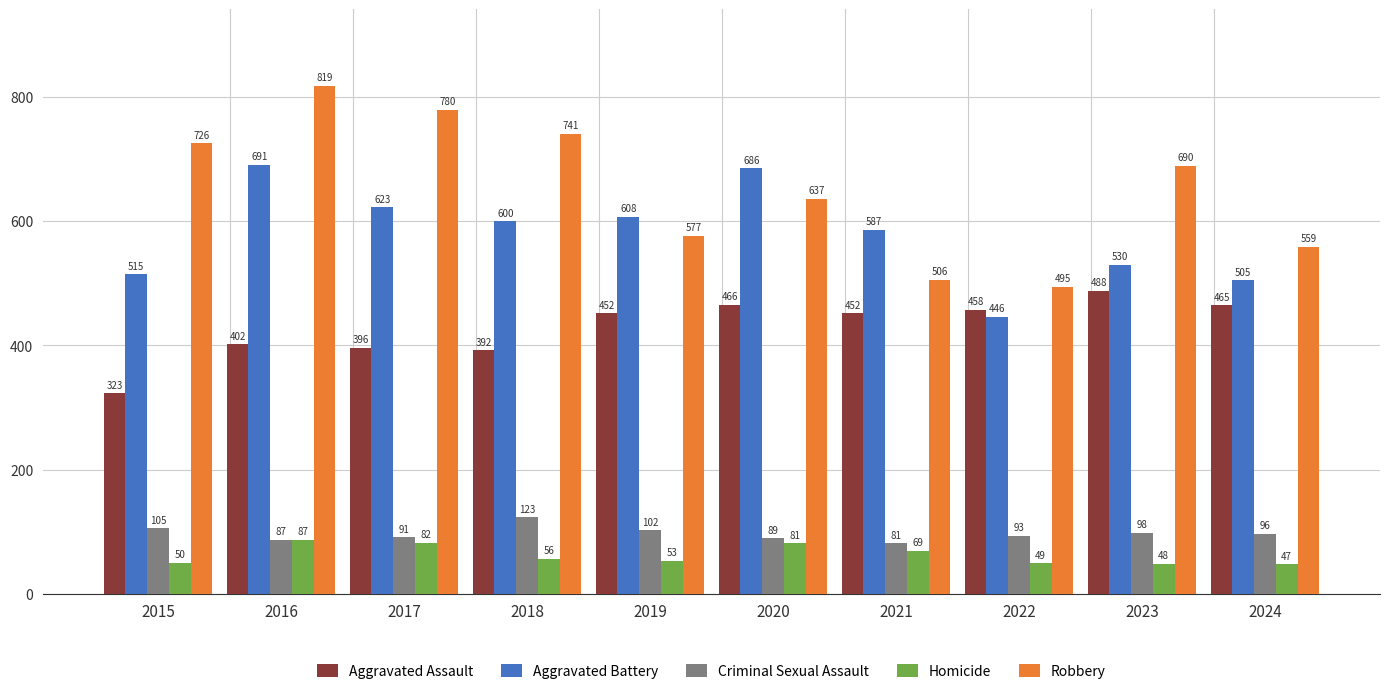

Which label corresponds to the largest value in the chart?

2016